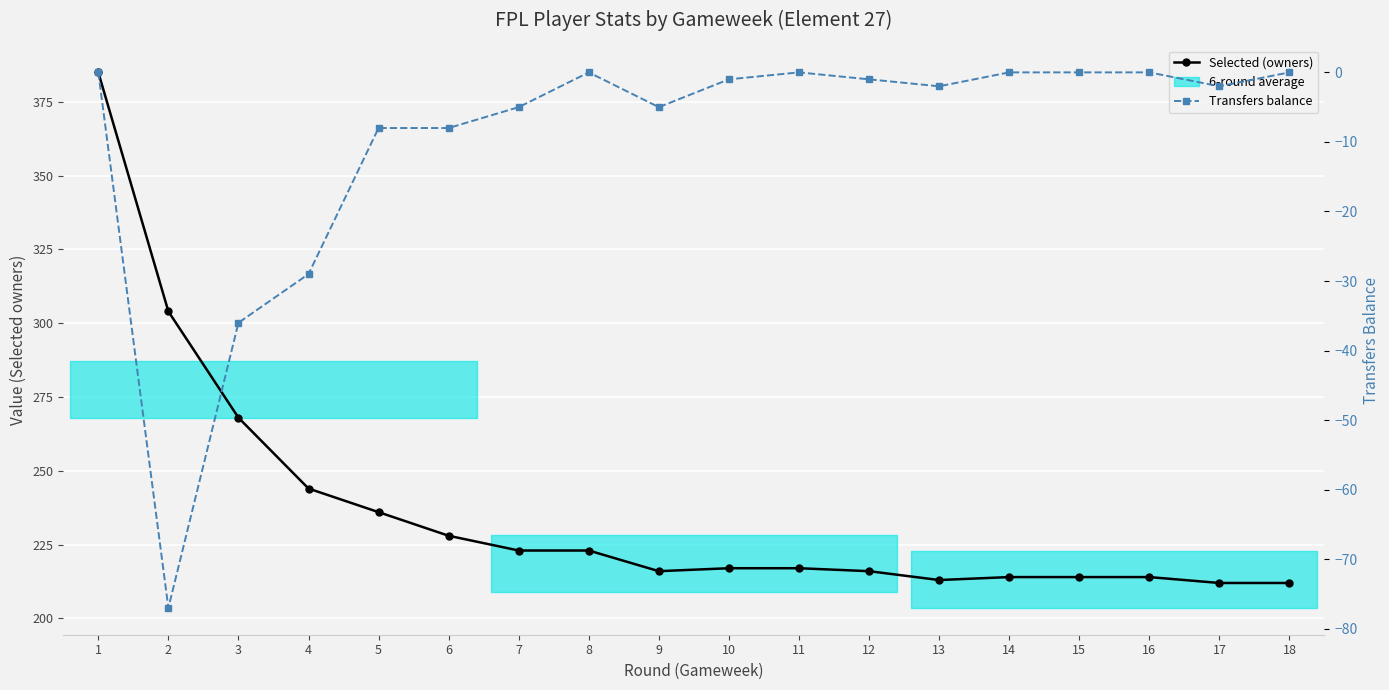

True or false: Selected (owners) and Transfers balance cross at least once.

False